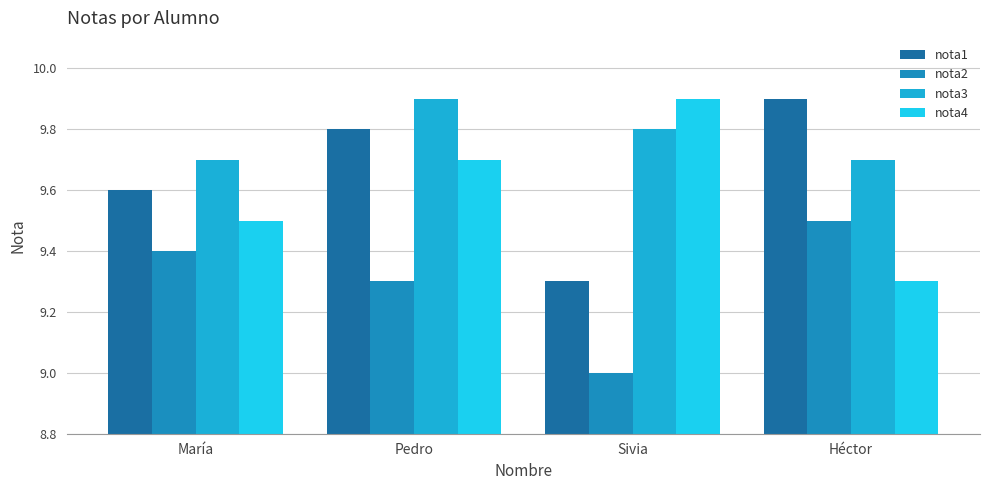

Which category has the lowest value across all series?

Sivia